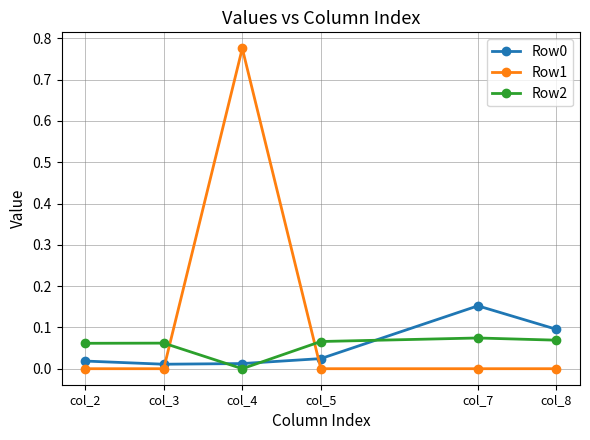

Which series has the largest total across all categories?

Row1